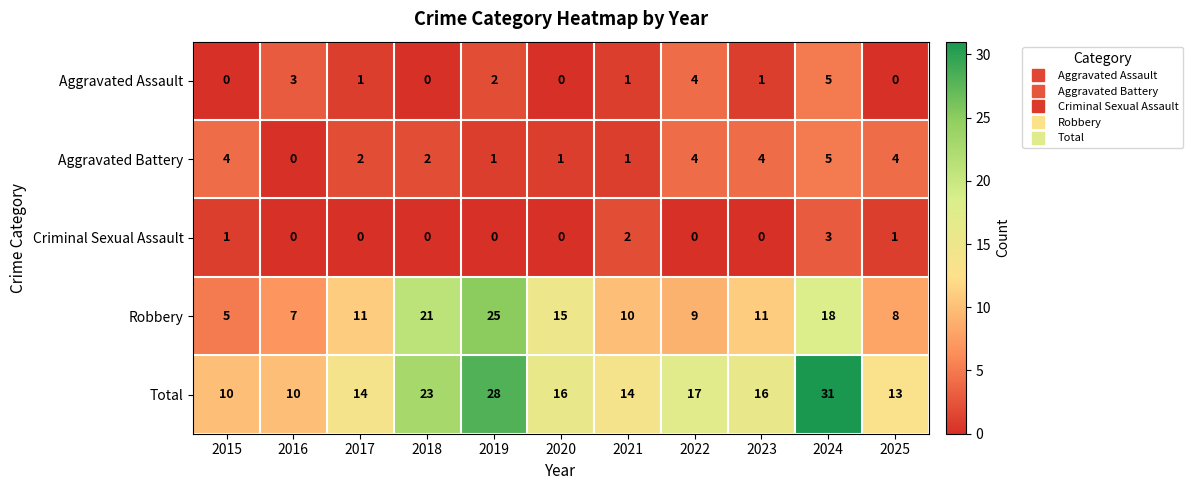

What is the greatest value displayed?

31